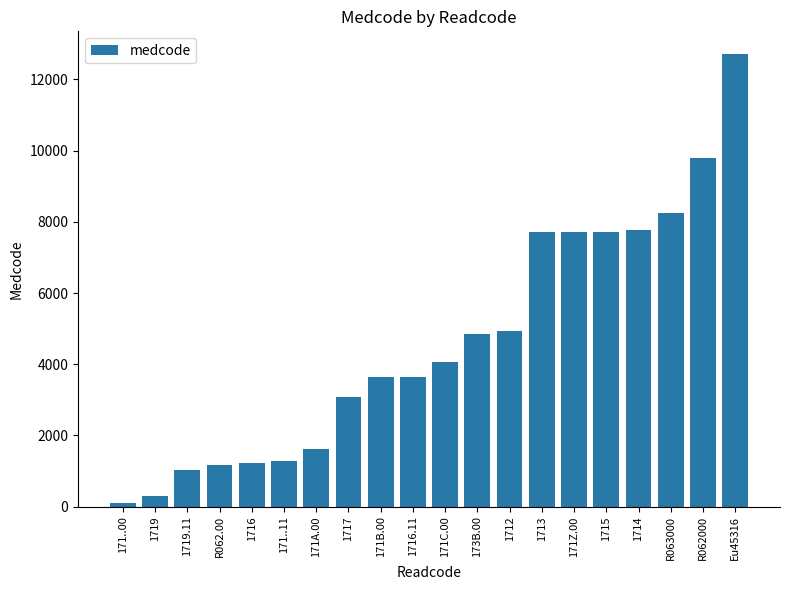

What is the label of the 18th bar from the right?

1719.11